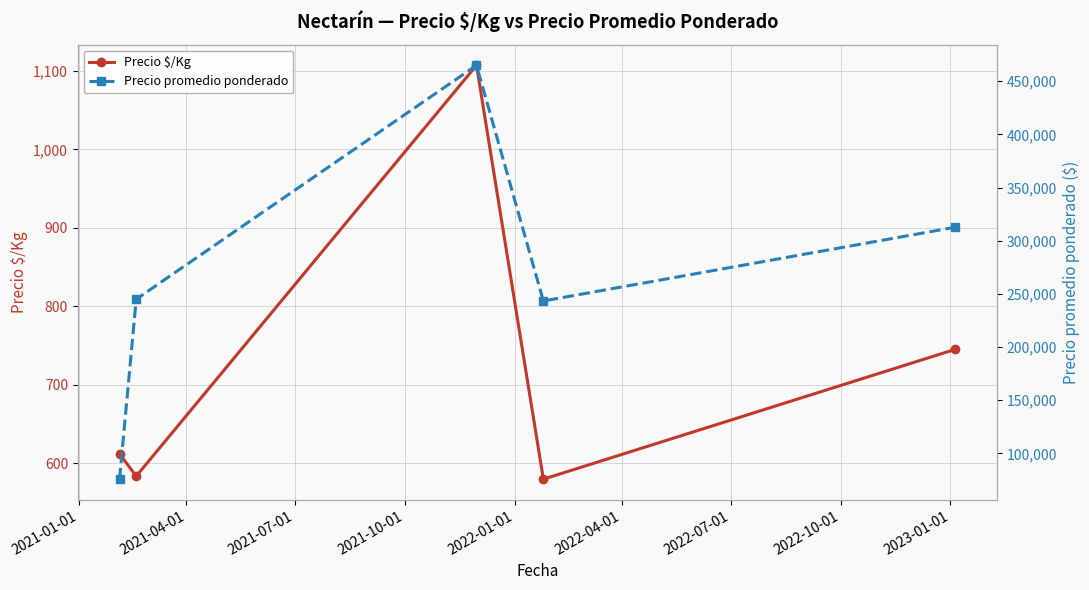

In Precio $/Kg, how many points are lower than both neighbors (excluding endpoints)?

2